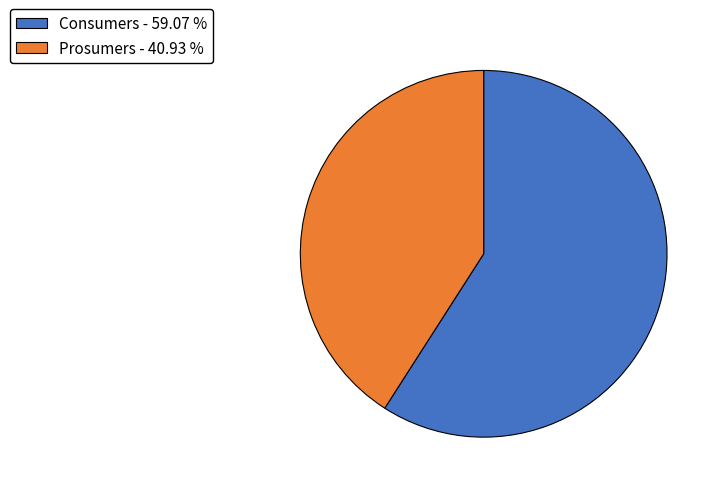

The Prosumers slice represents 41% of the pie. True or false?

True